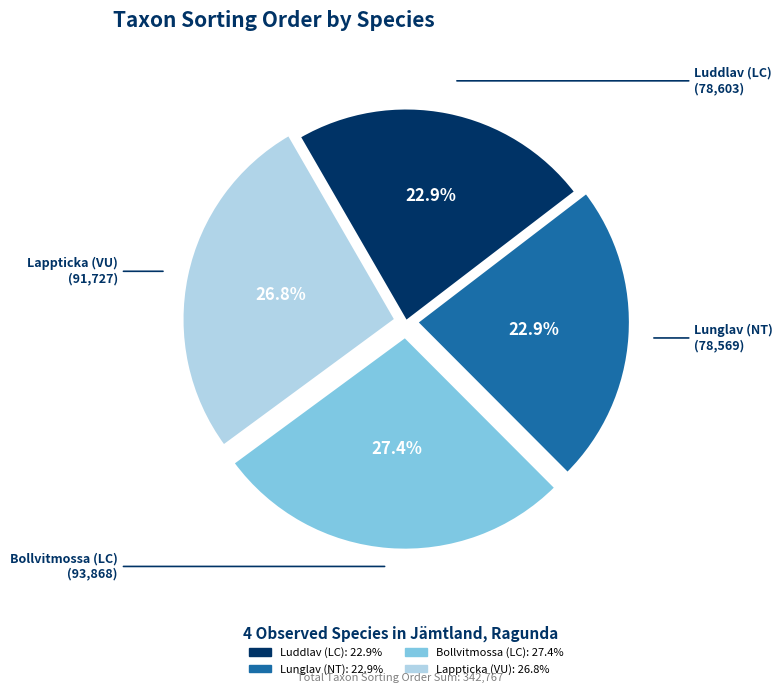

To the nearest percent, what is the combined percentage of Lunglav (NT) and Lappticka (VU)?

50%